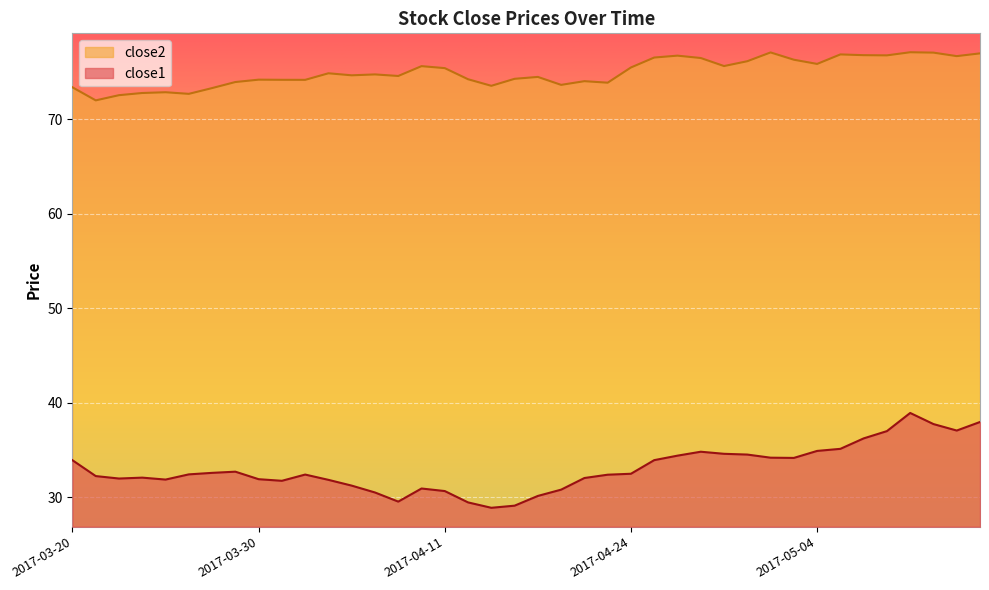

Which series has the widest spread of values?

close1